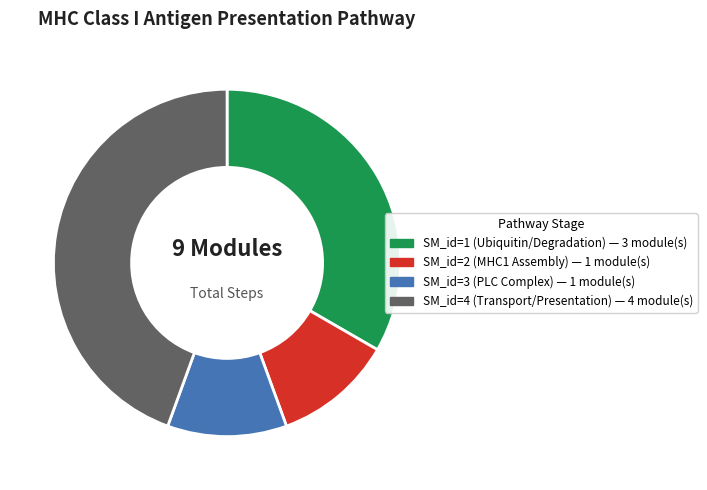

Is there a majority slice in this chart?

No